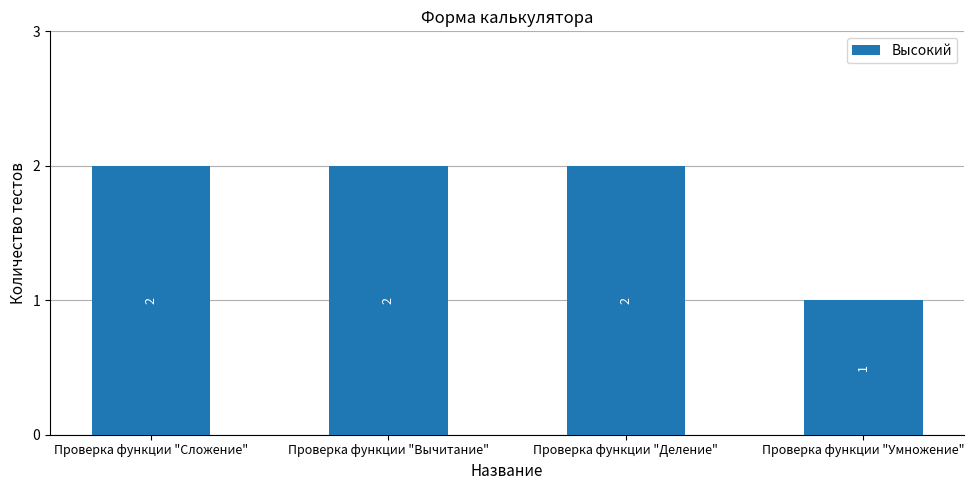

The value at Проверка функции "Умножение" is 1. True or false?

True